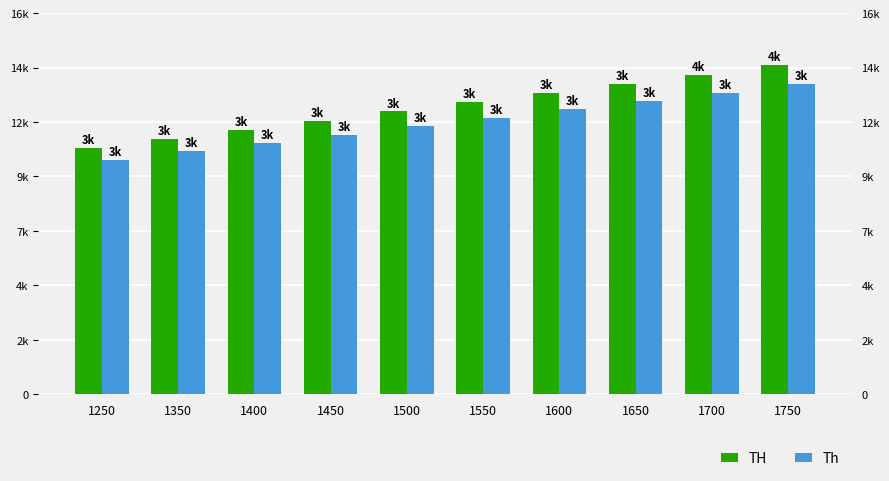

Which series has the largest range (max minus min)?

TH